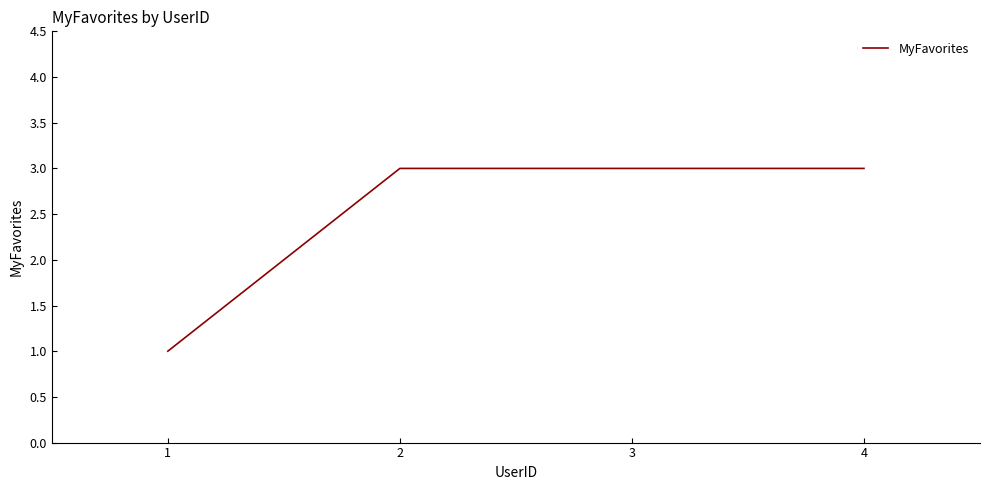

The chart shows a value of 1 at 1. True or false?

True